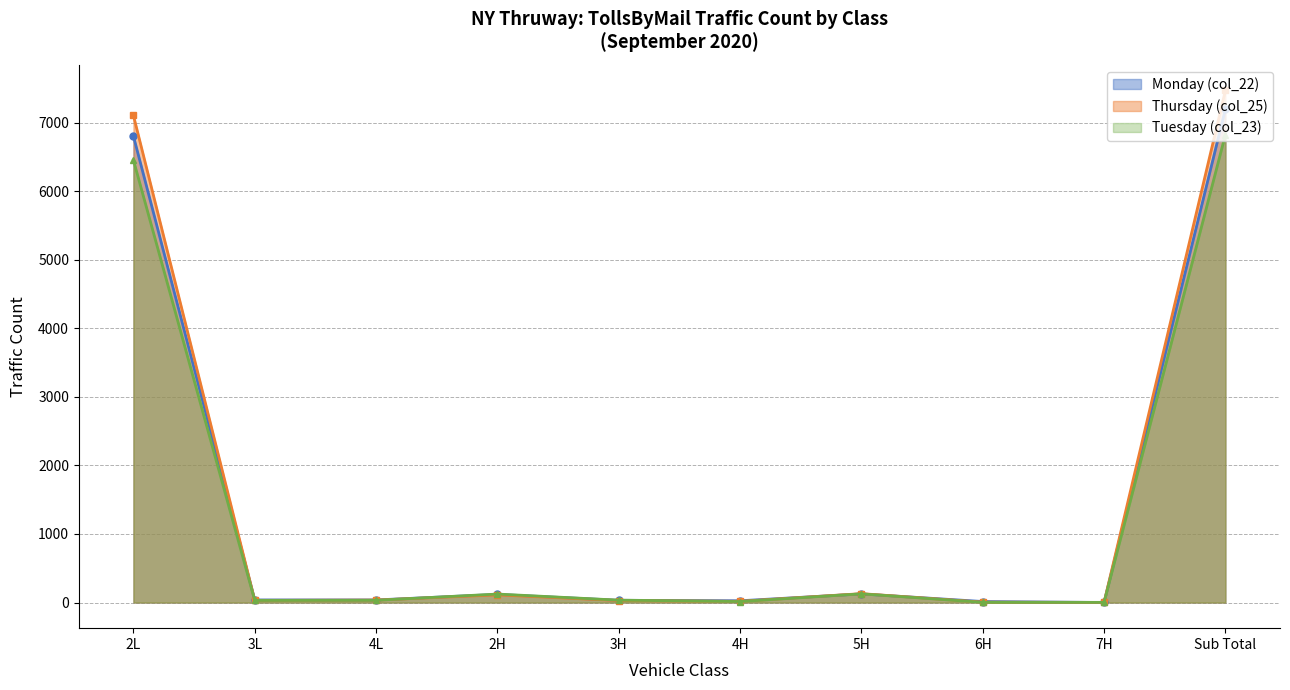

Rank the categories by Monday (col_22) value from highest to lowest.

Sub Total, 2L, 5H, 2H, 3L, 4L, 3H, 4H, 6H, 7H